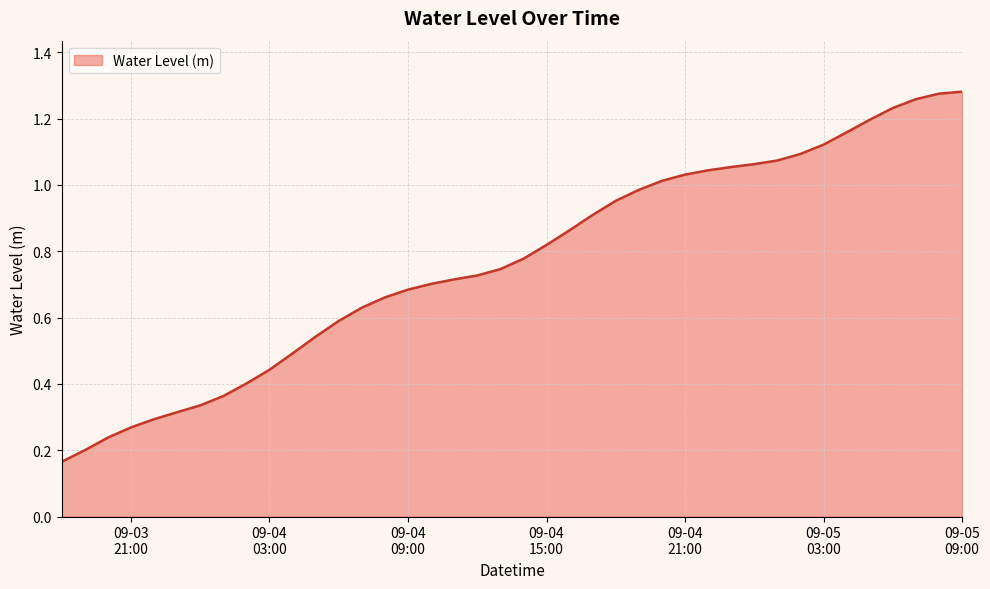

Does the chart have visible grid lines?

Yes